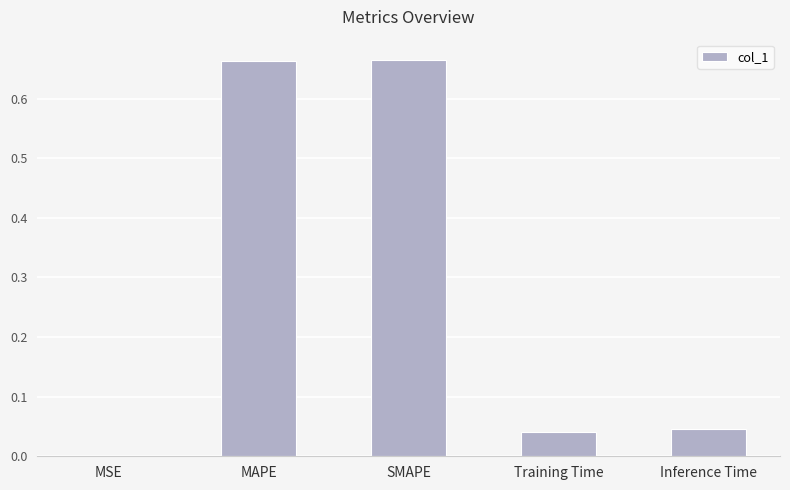

Between MAPE and Training Time, which is larger?

MAPE